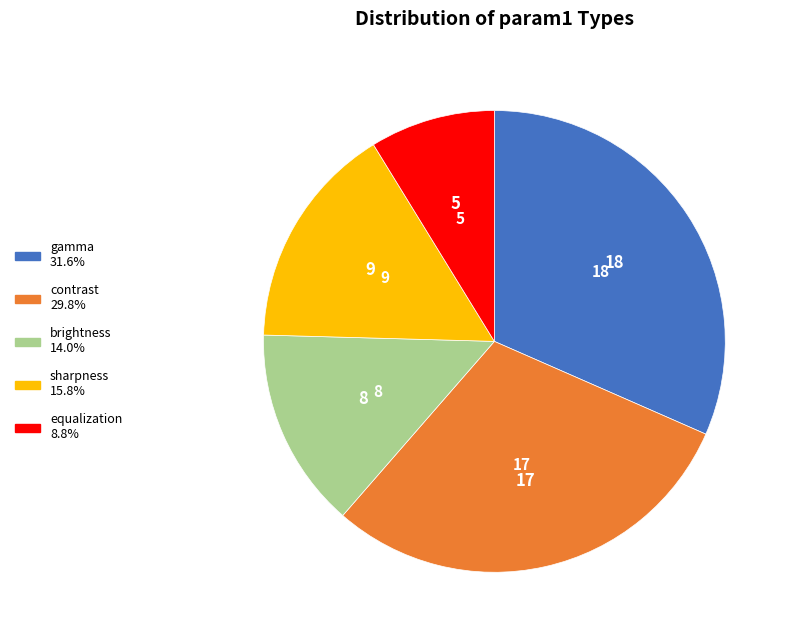

Is equalization the majority of the pie?

No